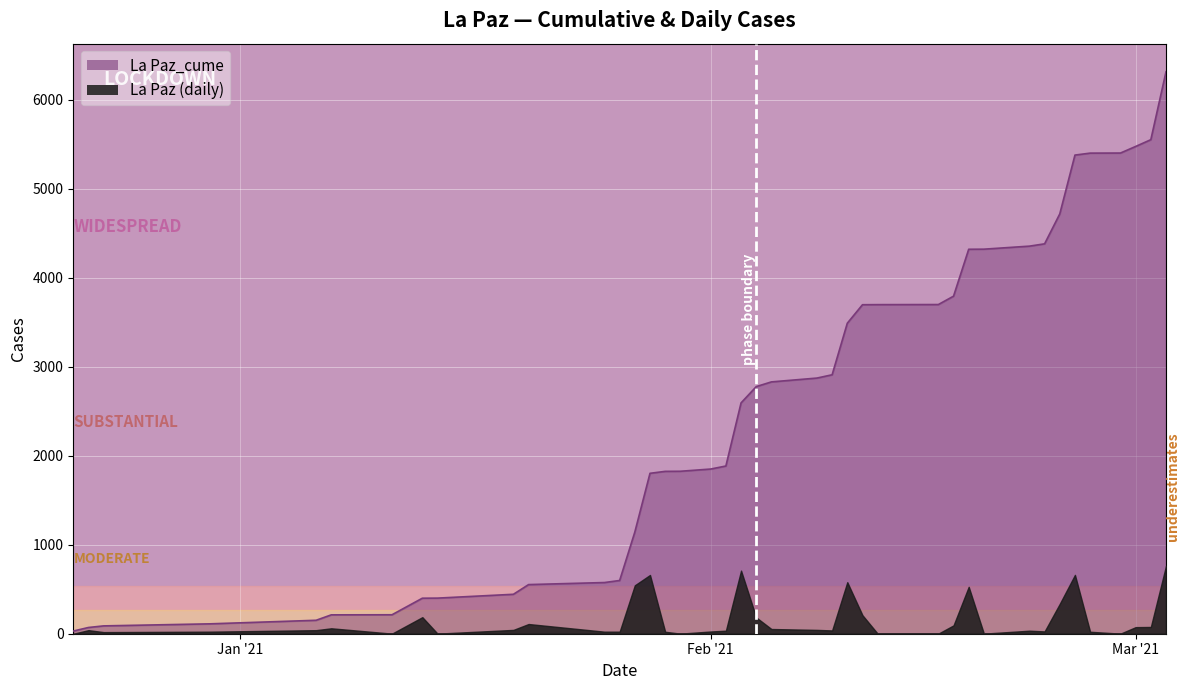

What is the label of the 5th point from the right?

2021-02-26